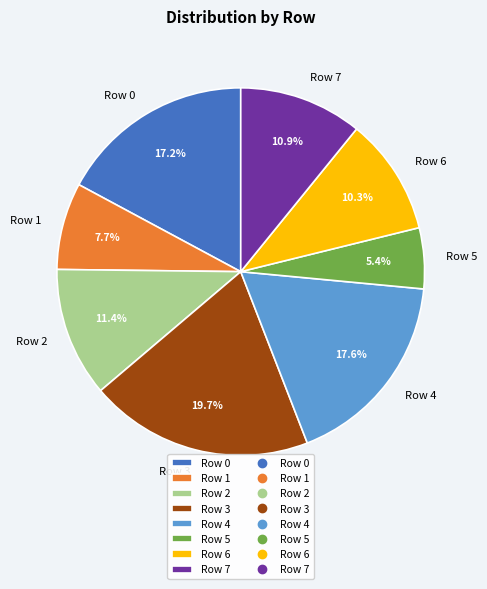

What is the ratio of the value at Row 1 to the value at Row 6?

0.7